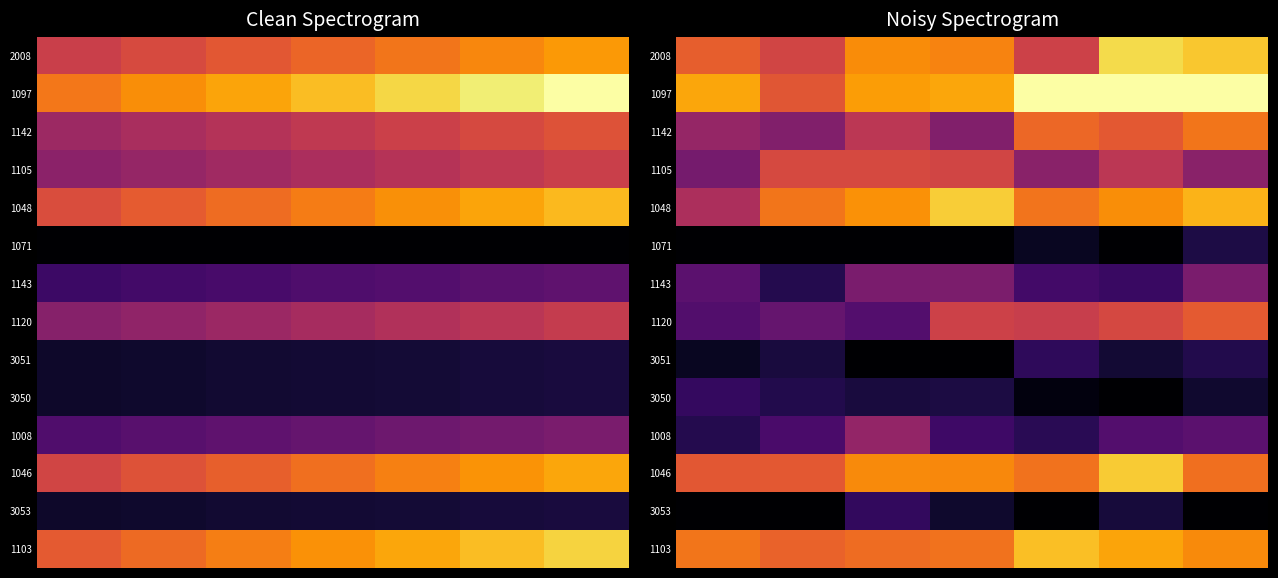

What is the sum of all 1142 values?

3.6